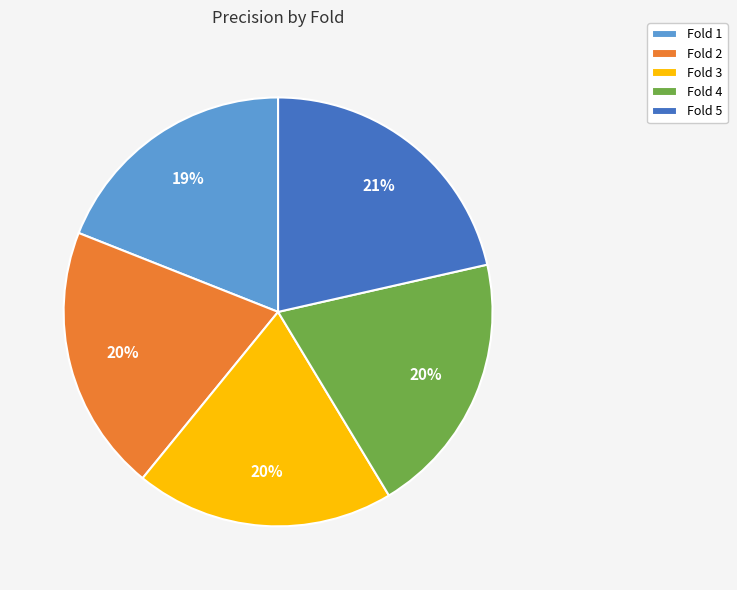

To the nearest percent, what portion does Fold 4 represent?

20%